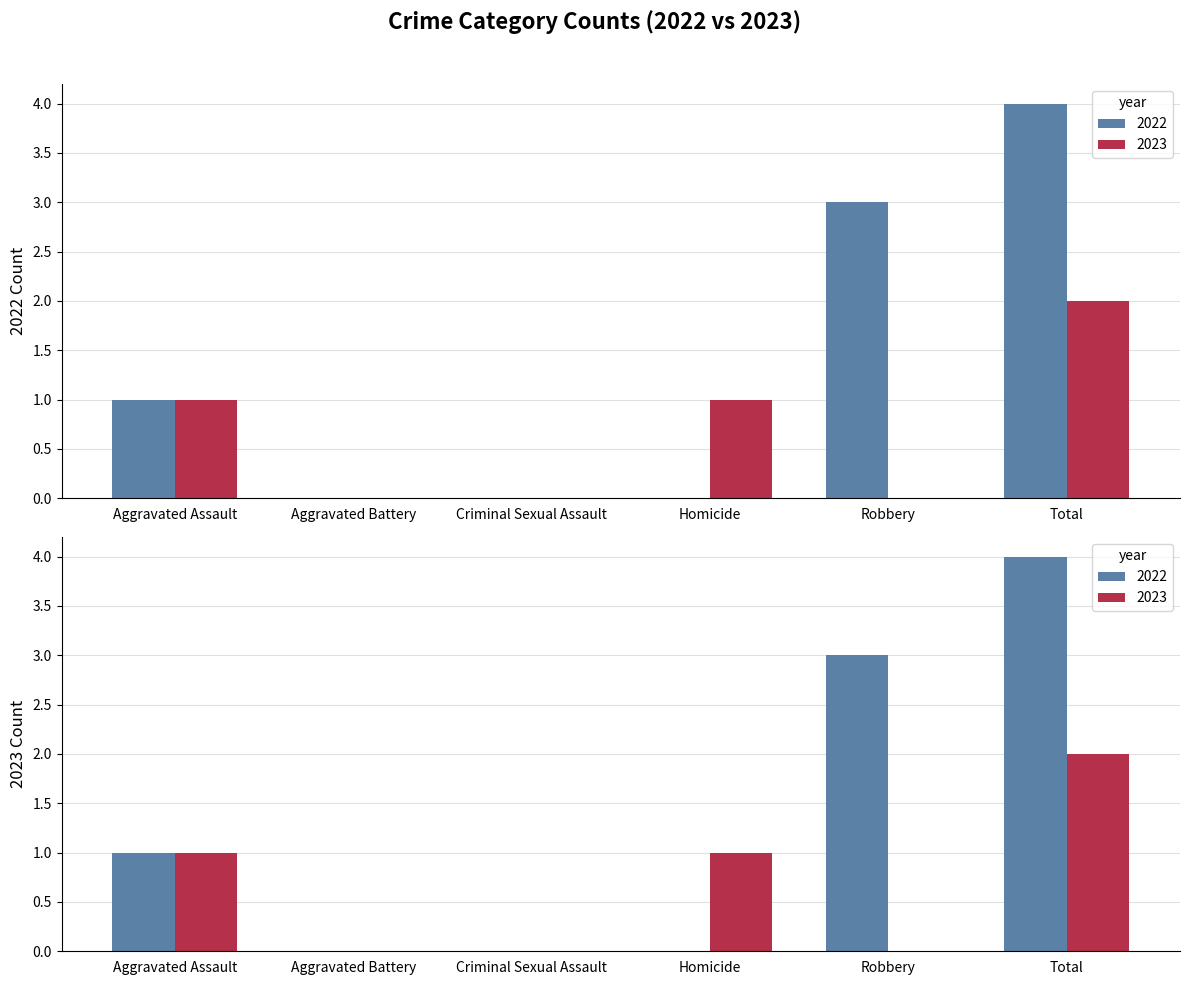

The value of 2023 at Aggravated Assault is 1. True or false?

True